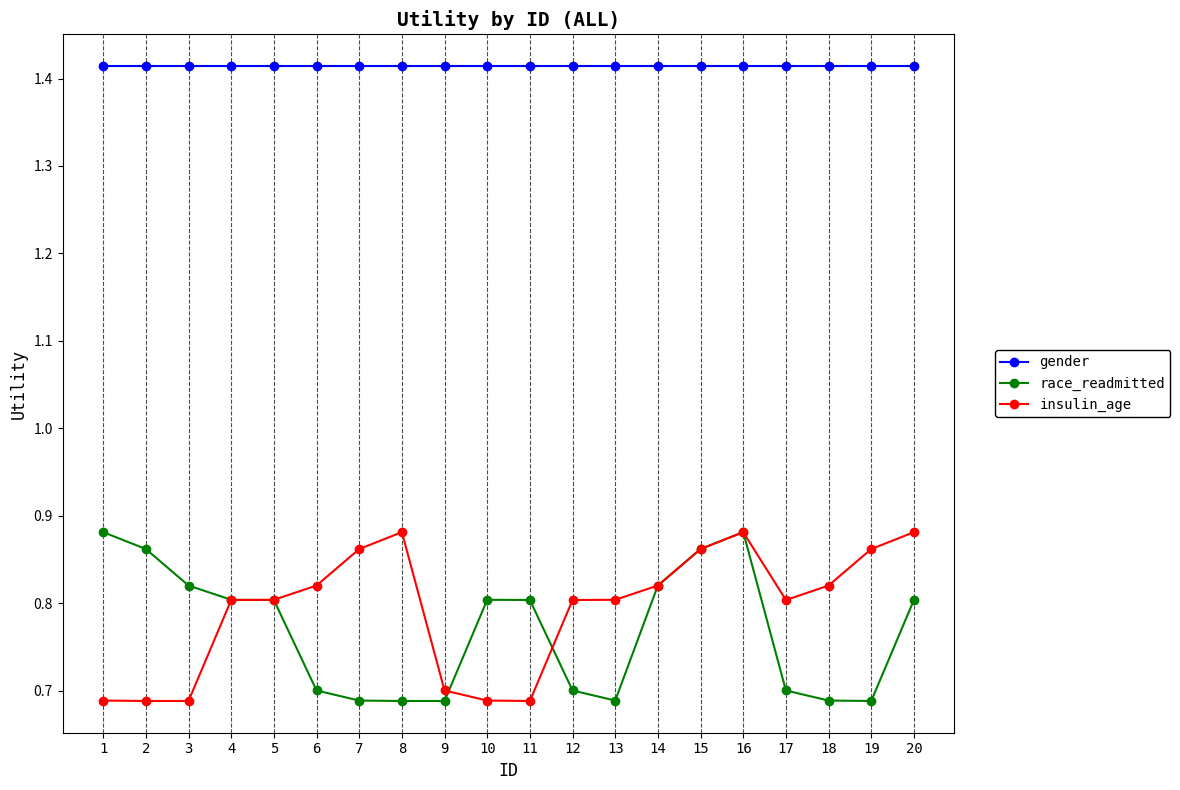

True or false: insulin_age and gender intersect in this chart.

False